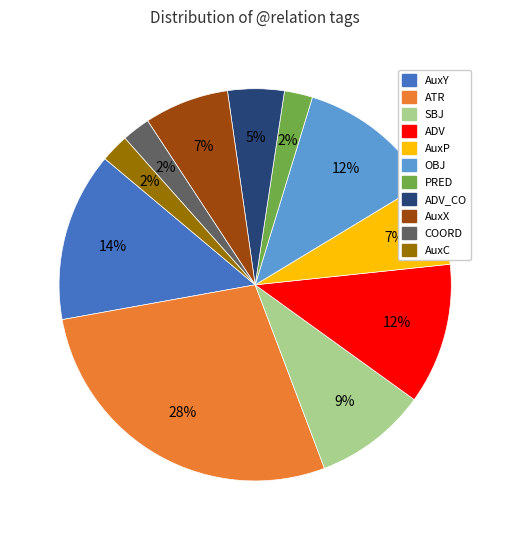

To the nearest percent, what is the average slice percentage?

9%